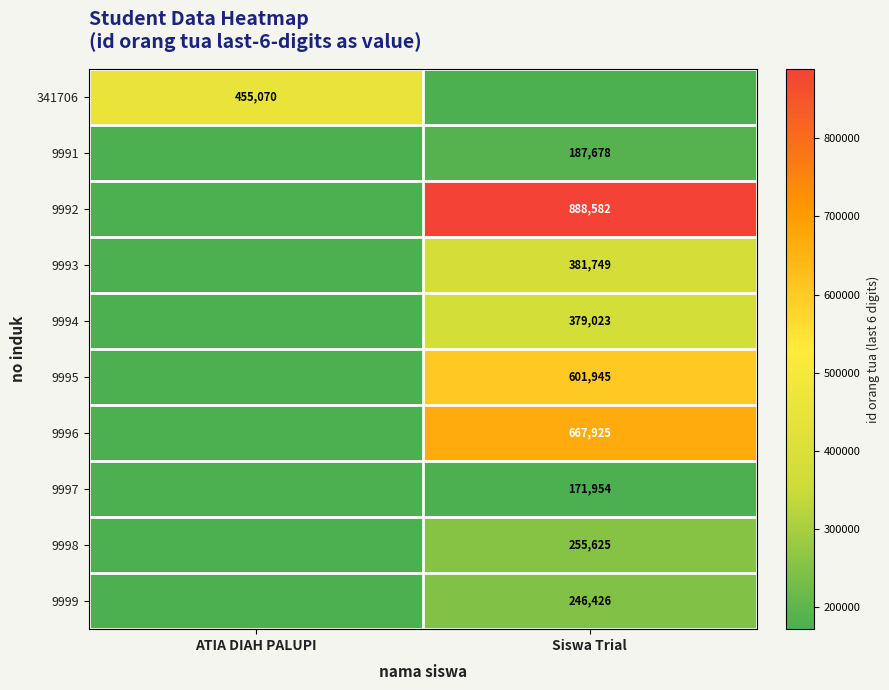

The value of 9996 at Siswa Trial is 667925. True or false?

True